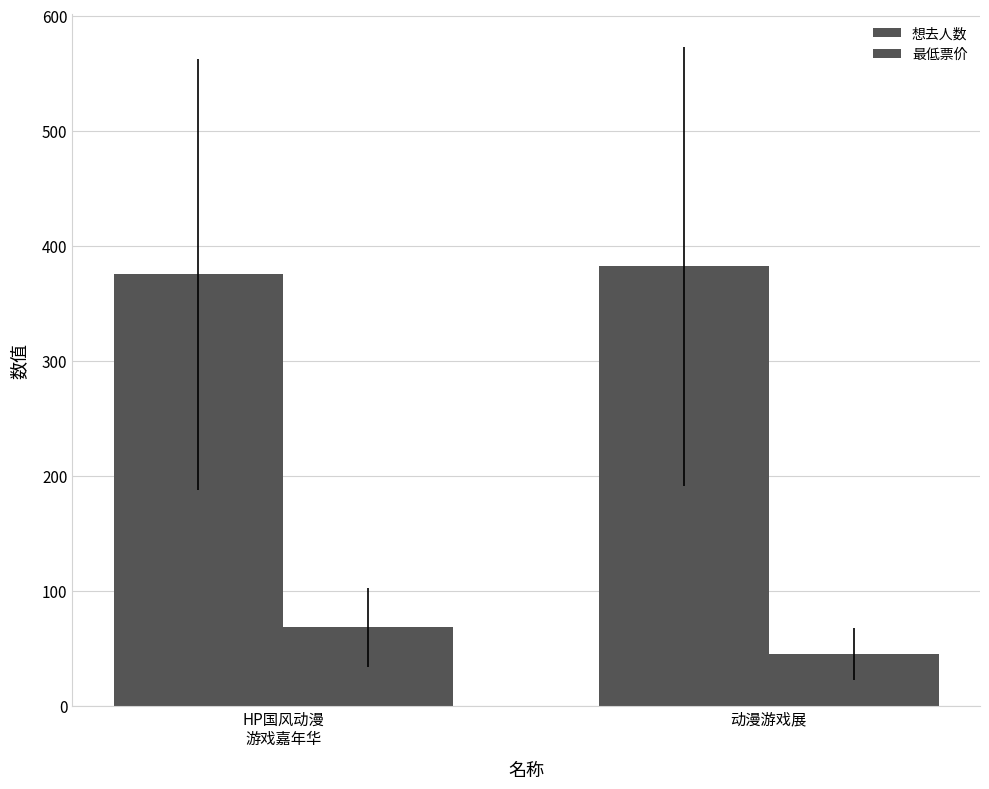

Rank the series by their average value, from highest to lowest.

想去人数, 最低票价